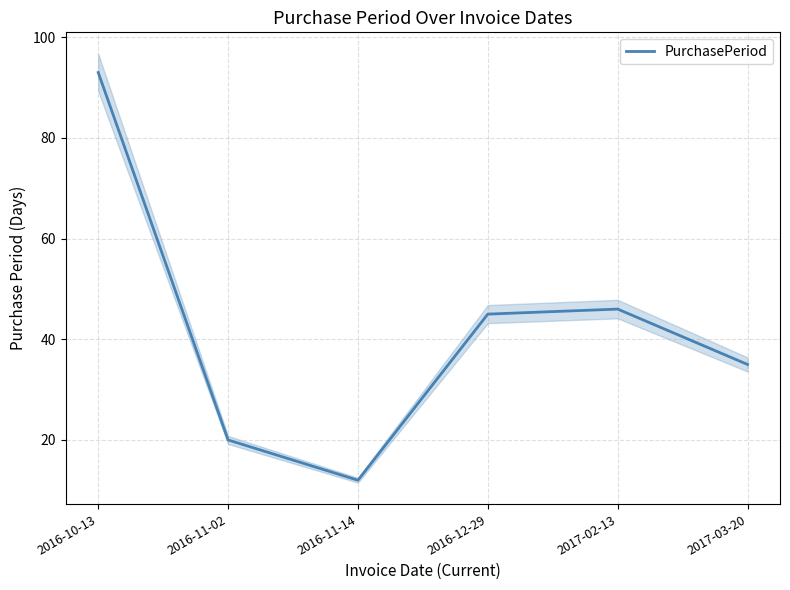

Where does the data first go above 45?

2016-10-13